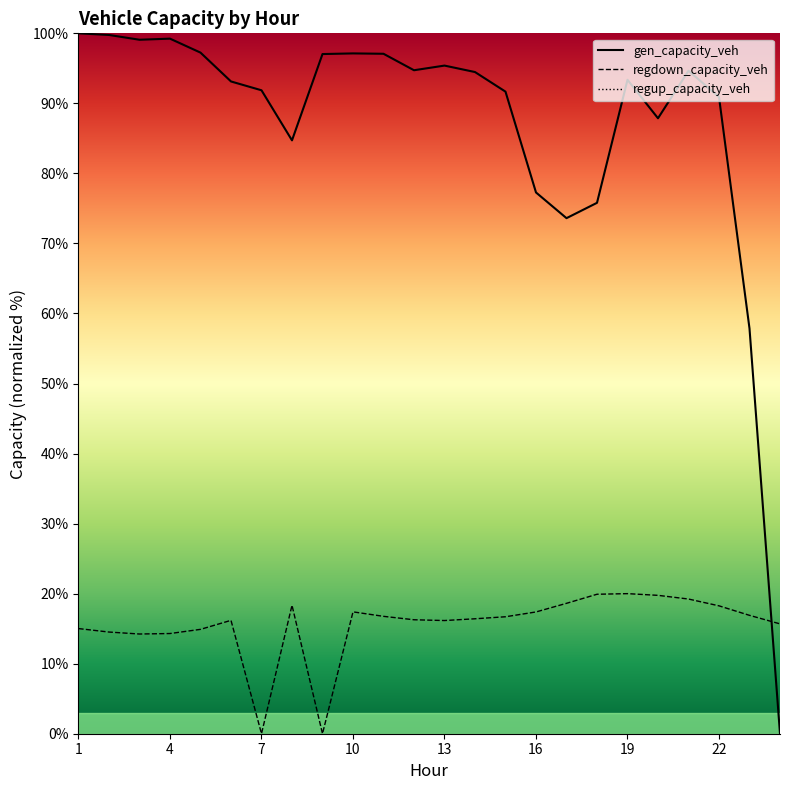

What is the value of the regdown_capacity_veh point at the 8th from the left?

18.3